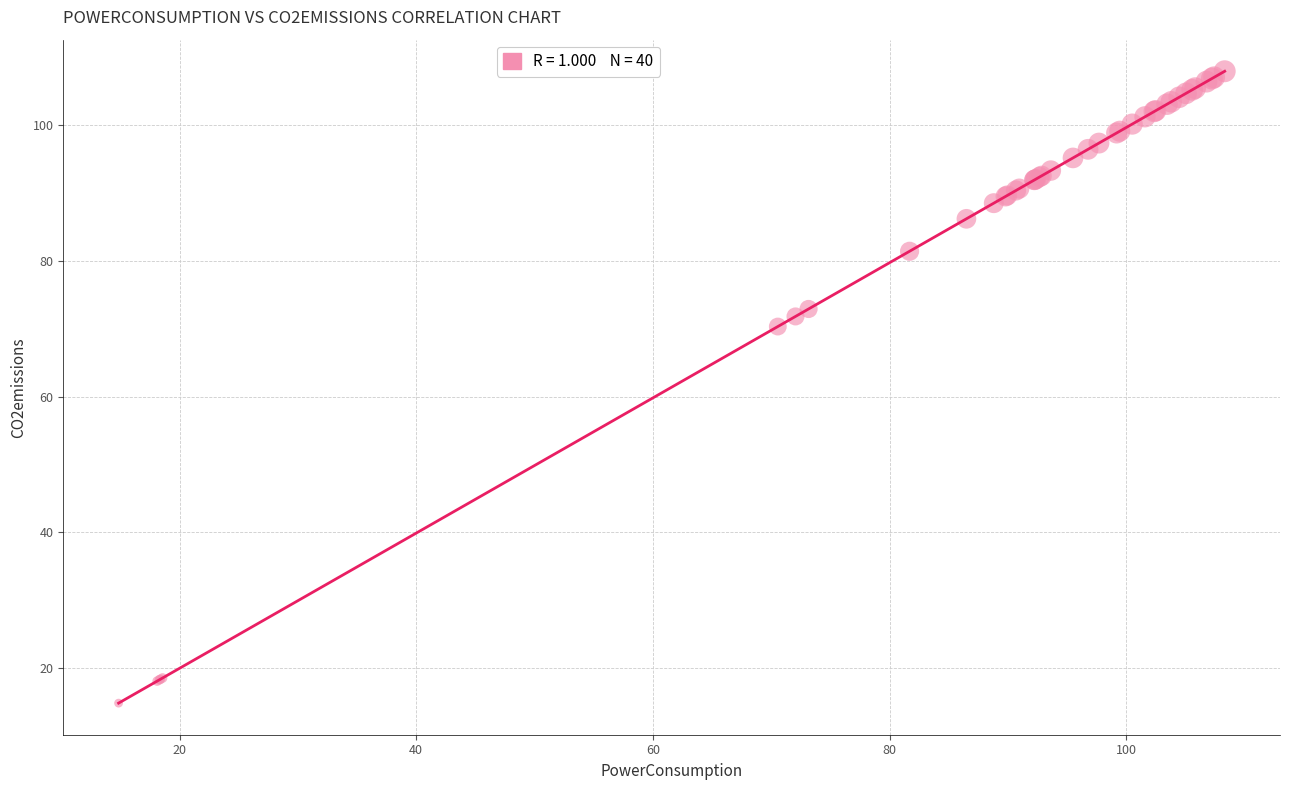

What Y value in the scatter plot is closest to 61?

70.3